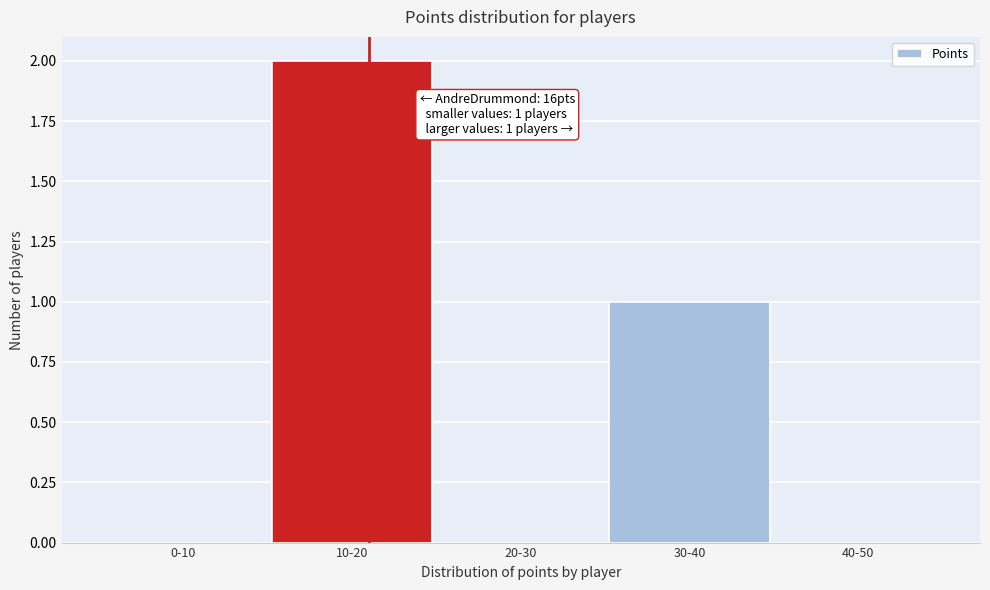

Reading right to left, list all the values displayed in this chart.

40-50=0	30-40=1	20-30=0	10-20=2	0-10=0